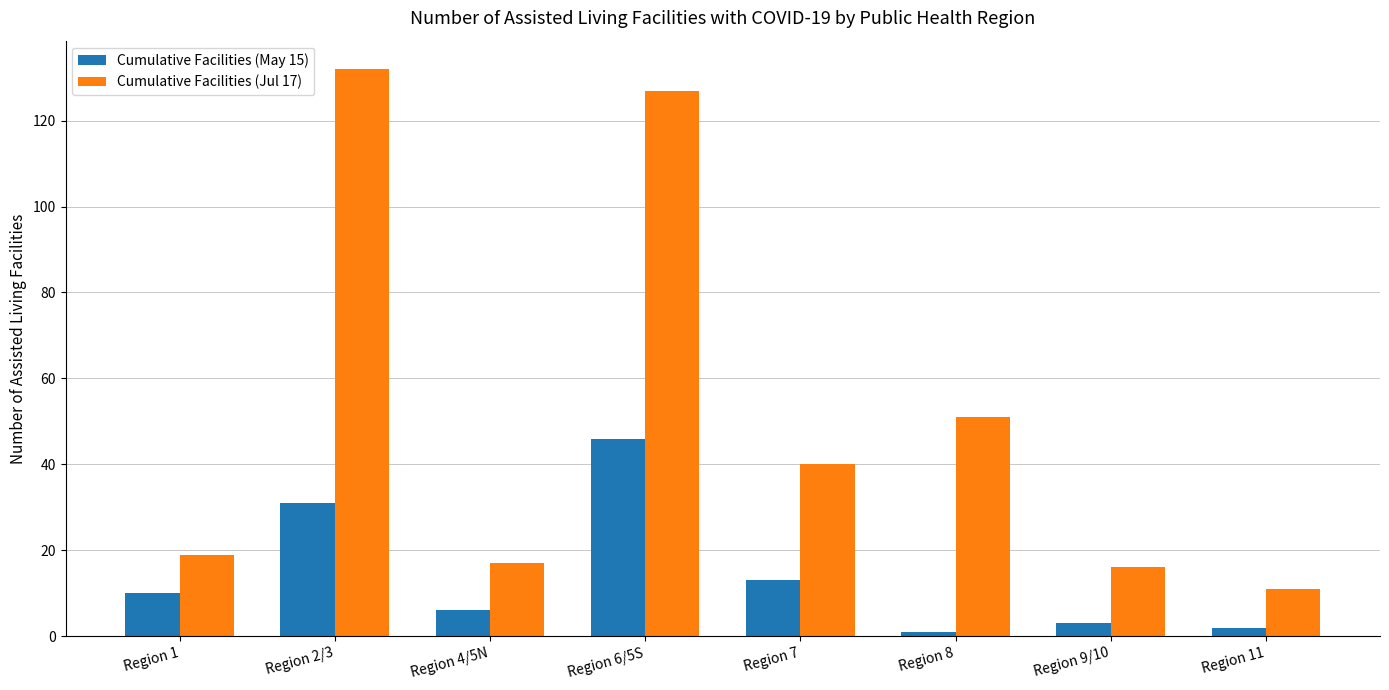

What is the total value across all series at Region 9/10?

19